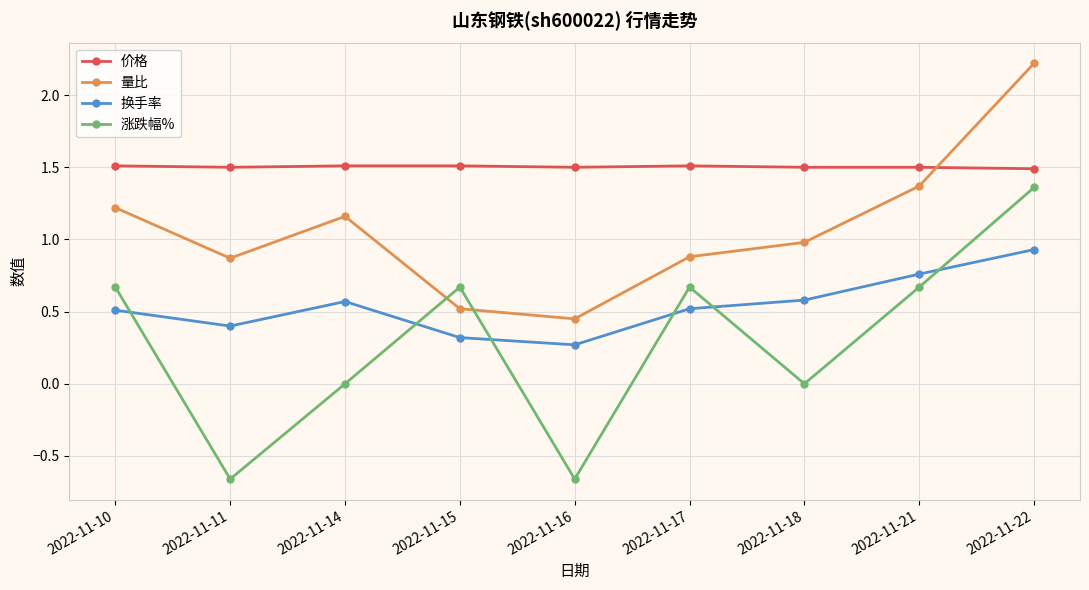

What is the value of the 量比 point at the 2nd from the left?

0.9